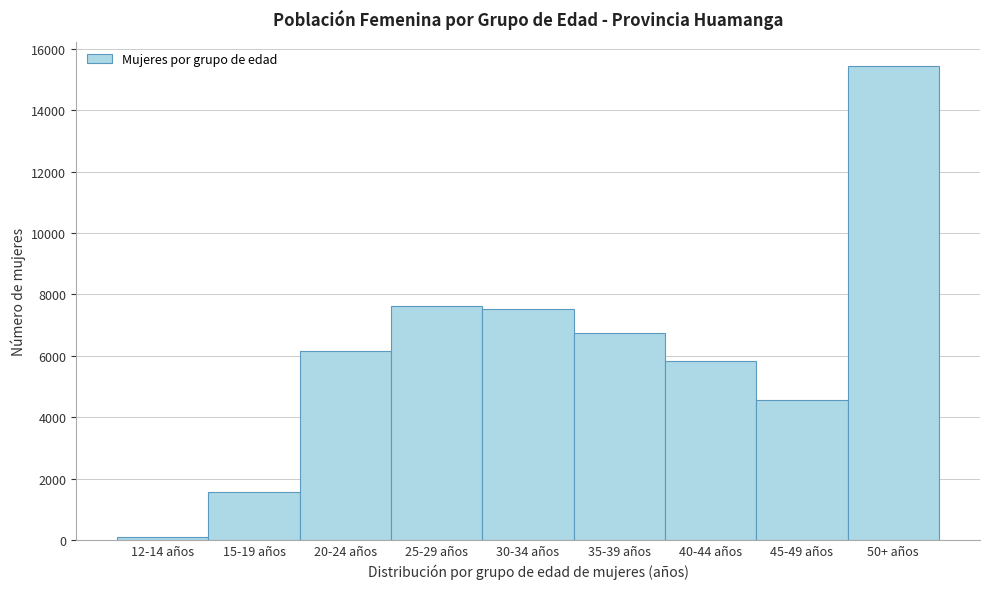

Reading left to right, list all the values displayed in this chart.

96	1558	6170	7616	7531	6737	5847	4546	15456